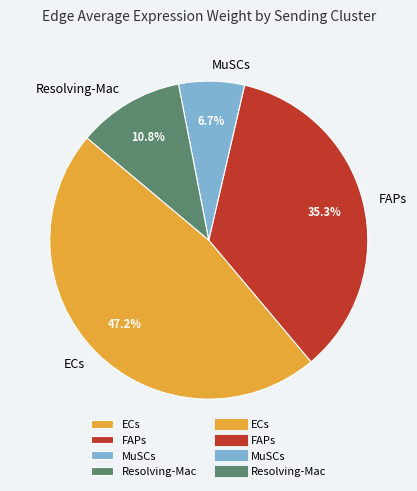

What is the ratio of the value at FAPs to the value at Resolving-Mac?

3.3